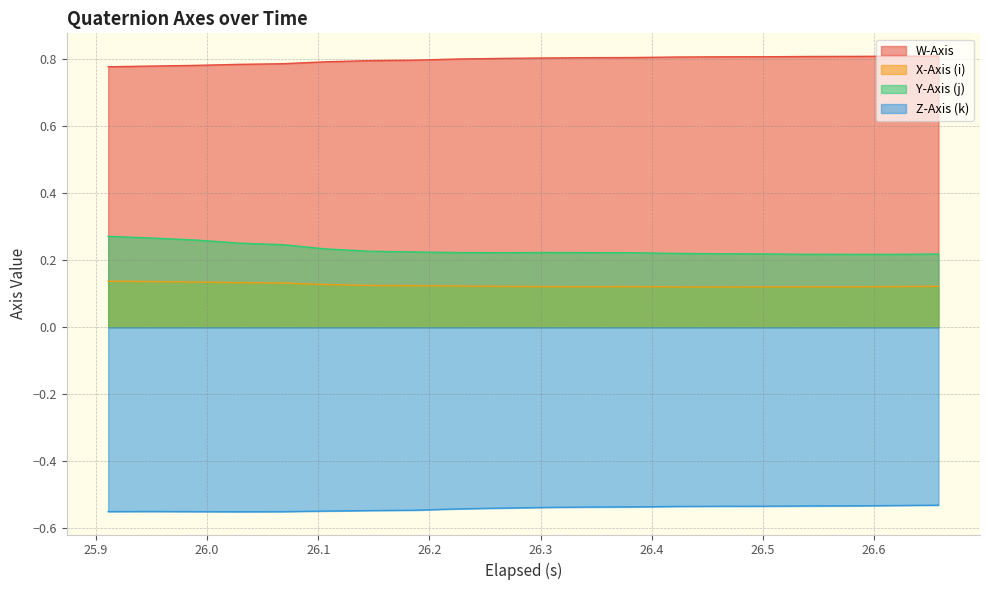

Which series has the largest total across all categories?

W-Axis